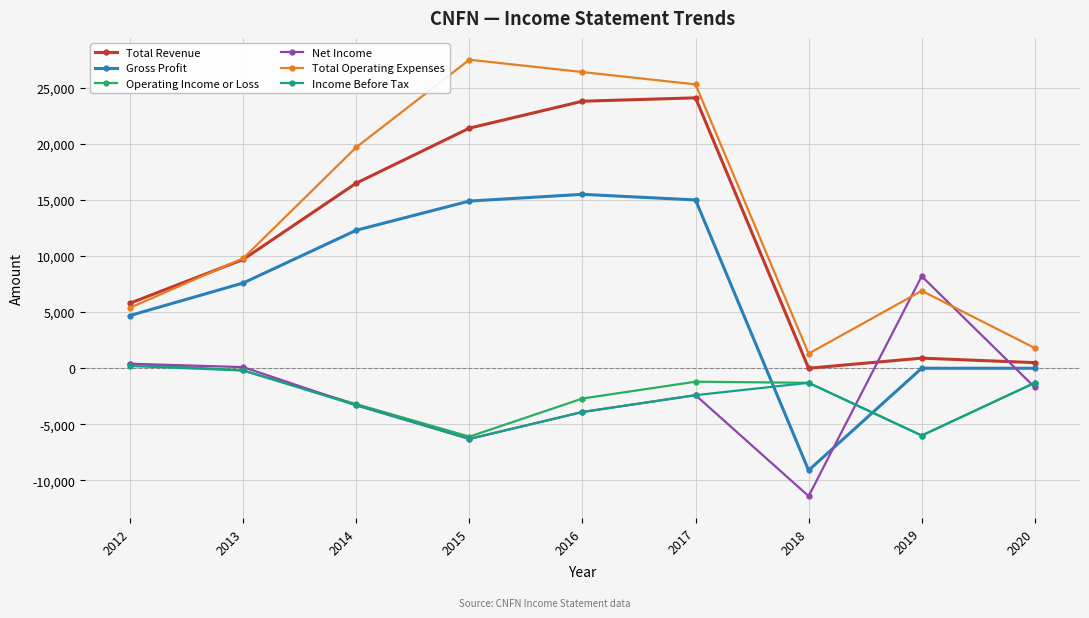

True or false: Gross Profit has more than 2 points higher than both neighbors.

False